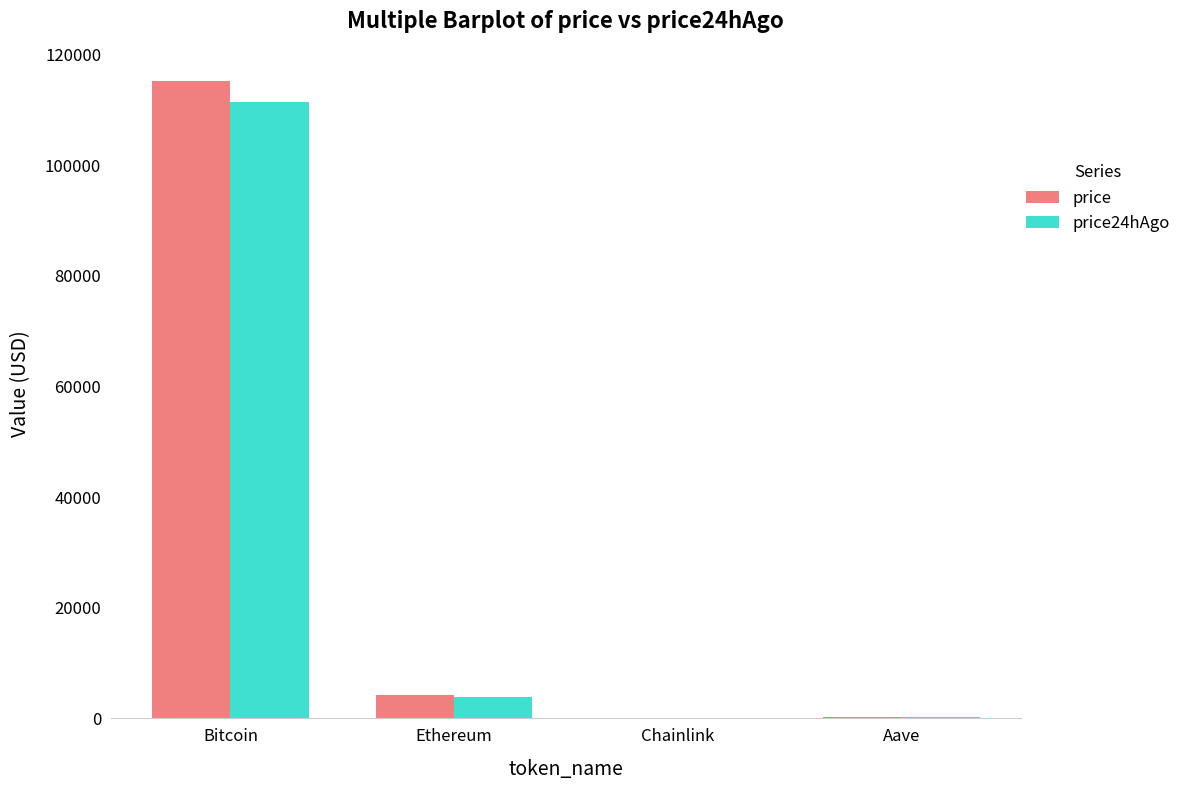

Between Bitcoin and Aave, which series saw the biggest shift?

price